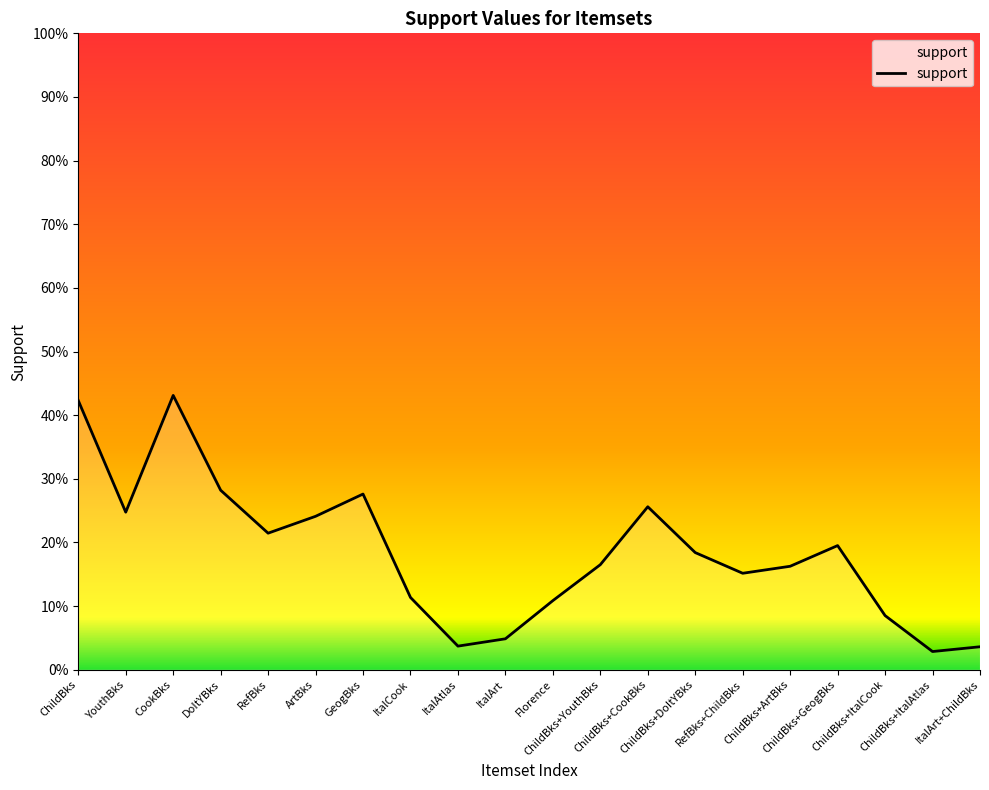

Rank the categories by value from highest to lowest.

CookBks, ChildBks, DoItYBks, GeogBks, ChildBks+CookBks, YouthBks, ArtBks, RefBks, ChildBks+GeogBks, ChildBks+DoItYBks, ChildBks+YouthBks, ChildBks+ArtBks, RefBks+ChildBks, ItalCook, Florence, ChildBks+ItalCook, ItalArt, ItalAtlas, ItalArt+ChildBks, ChildBks+ItalAtlas